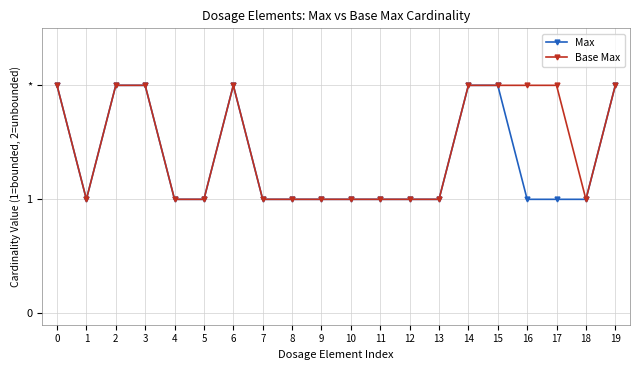

Is this an area chart (filled region under the line)?

No